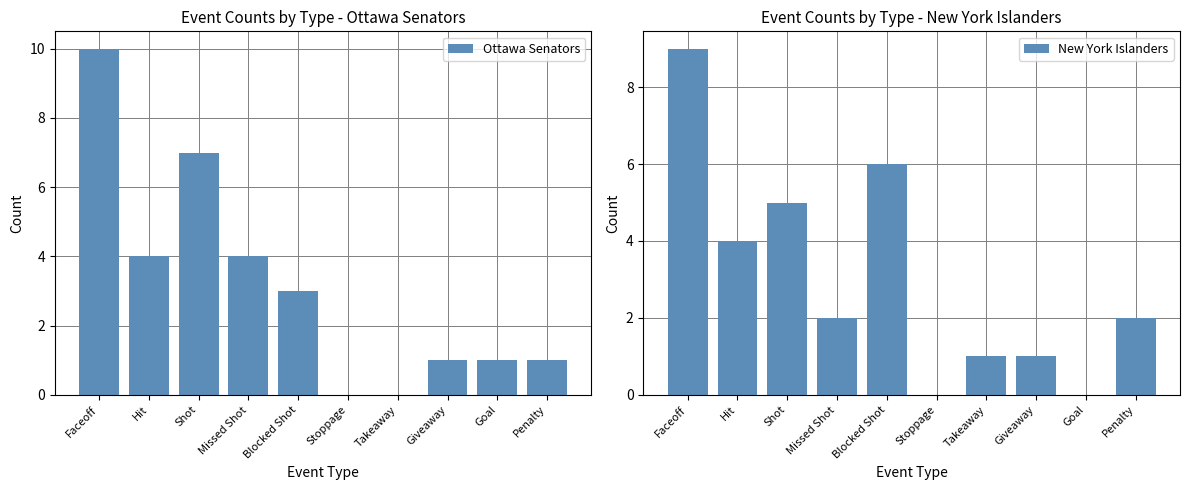

Where does the Ottawa Senators series first go above 3?

Faceoff